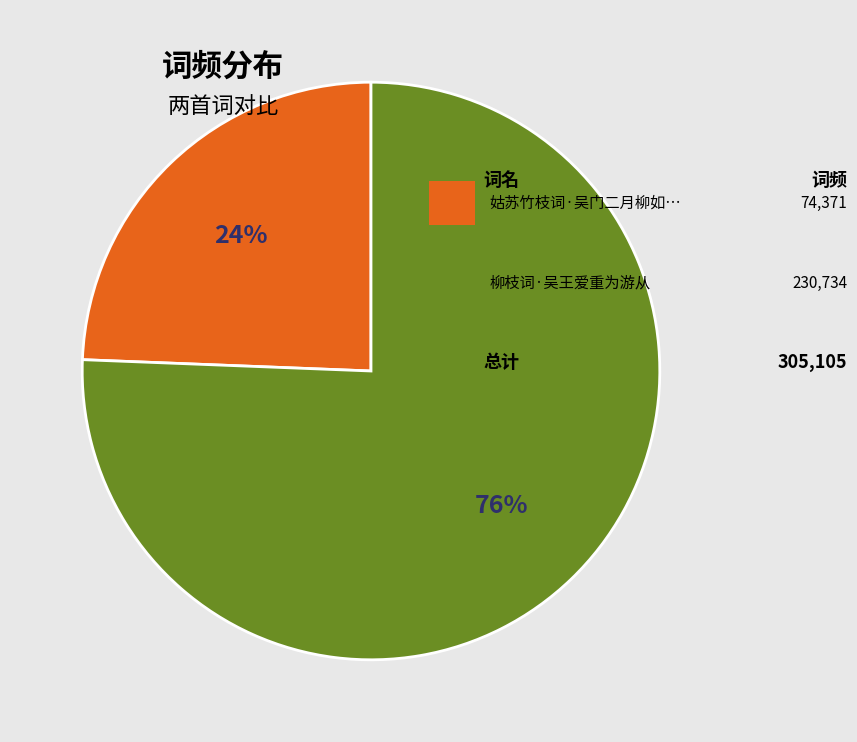

To the nearest percent, what is the average slice percentage?

50%